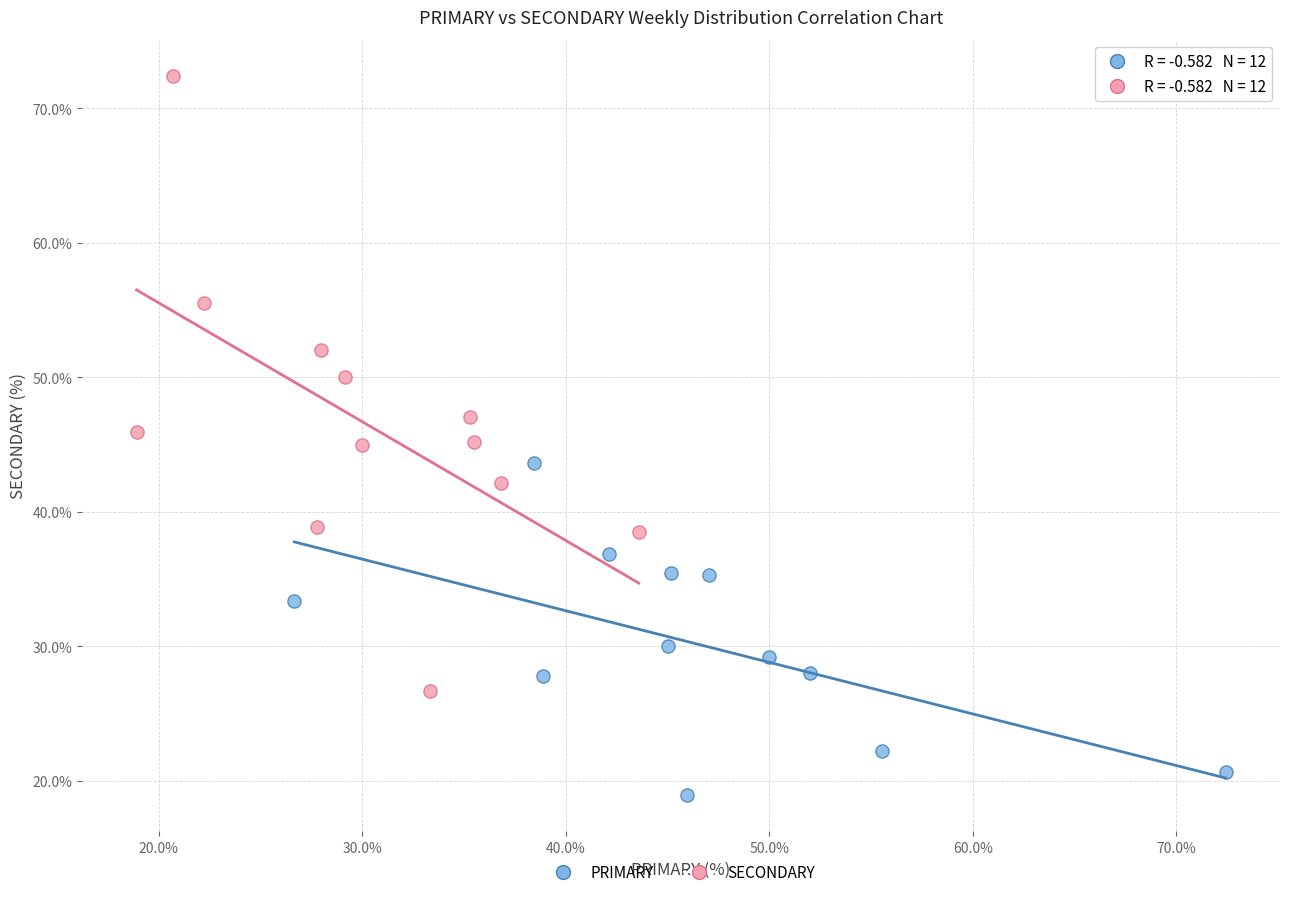

Which series reaches the maximum Y coordinate?

SECONDARY